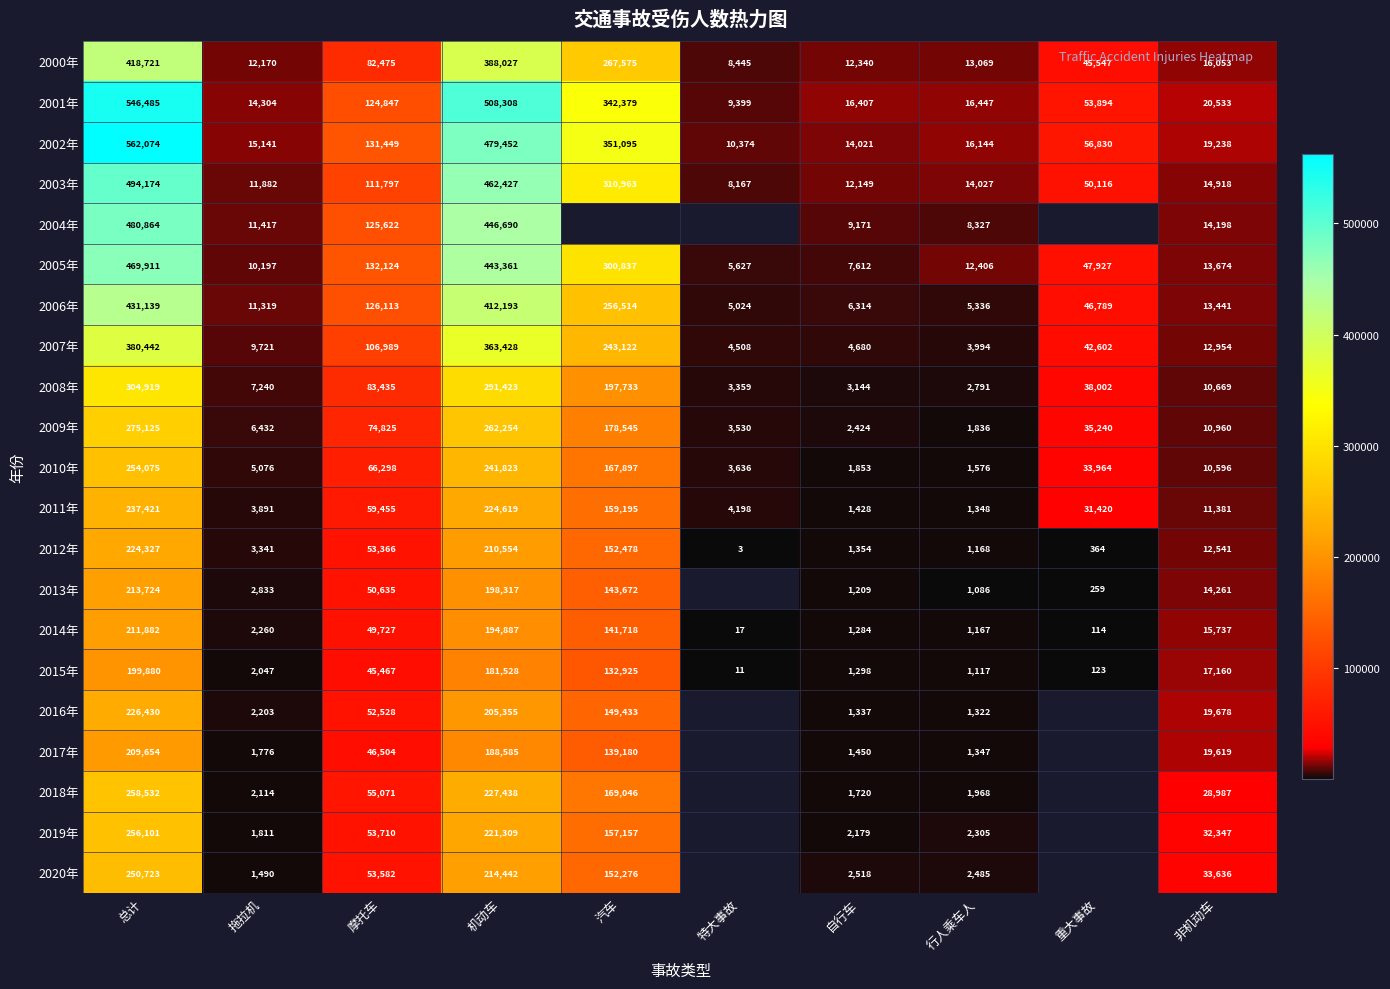

What is the maximum value shown in the chart?

562074.0